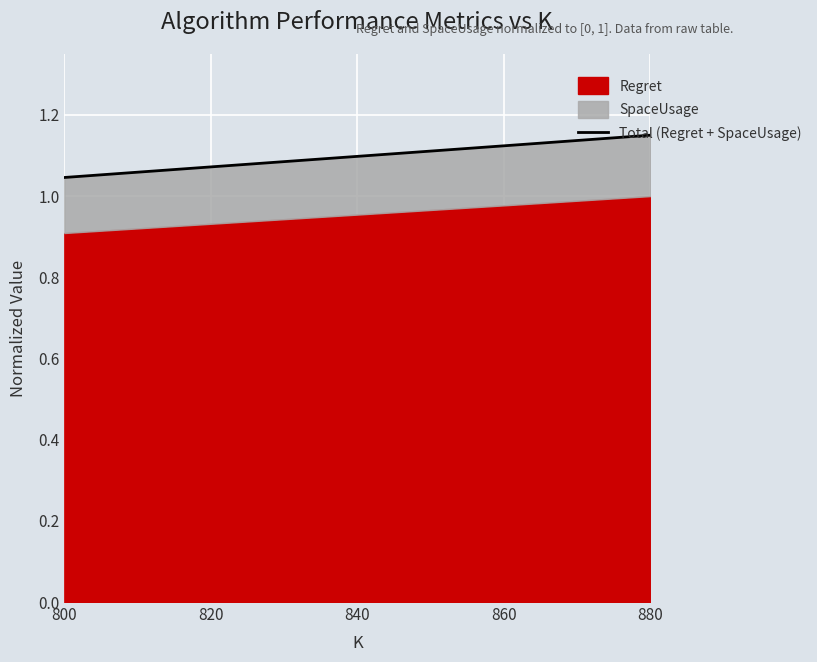

True or false: the data shows 0.6 at 880.

False